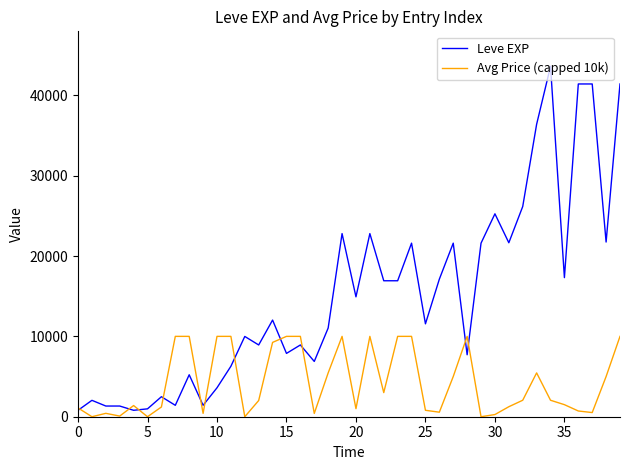

Which series has the largest range (max minus min)?

Leve EXP